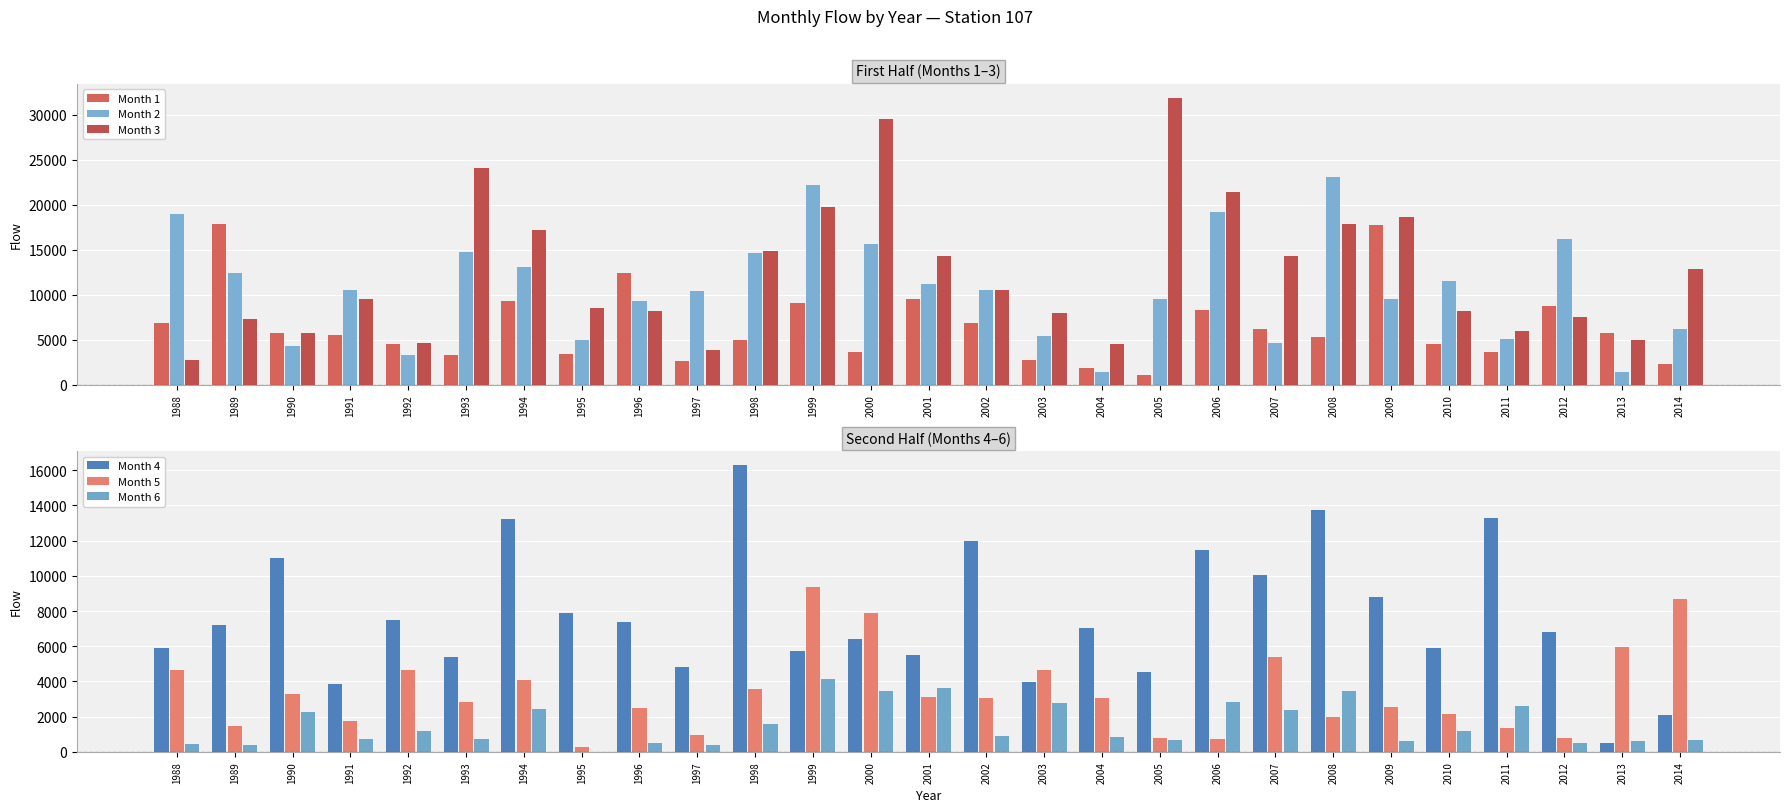

At how many categories does at least one series exceed 25590?

2